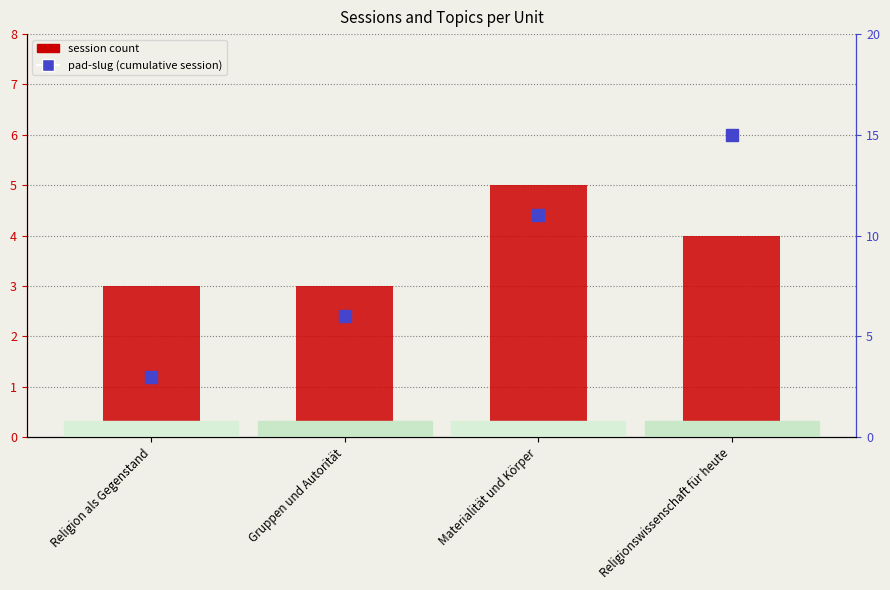

At which label does session count reach its minimum?

Religion als Gegenstand